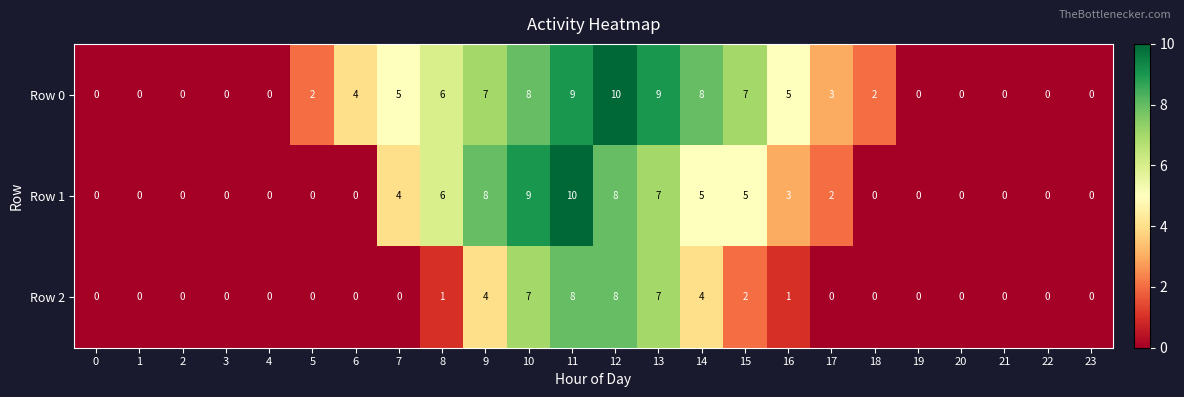

At which category is the sum across all series the highest?

11